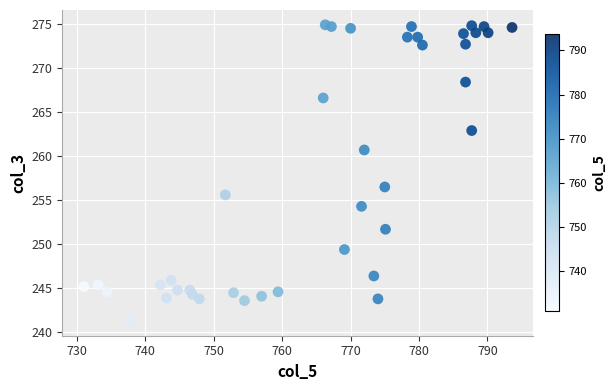

What Y value in the scatter plot is closest to 258?

256.5